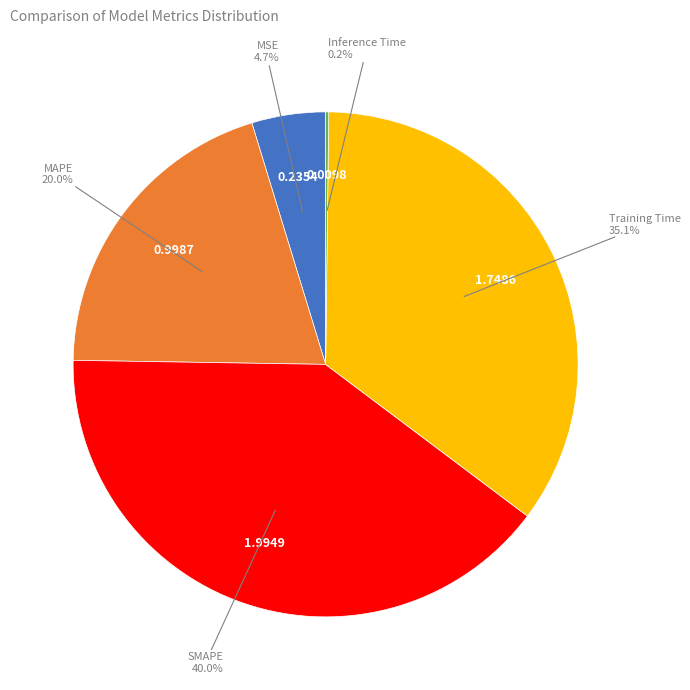

Is there a majority slice in this chart?

No